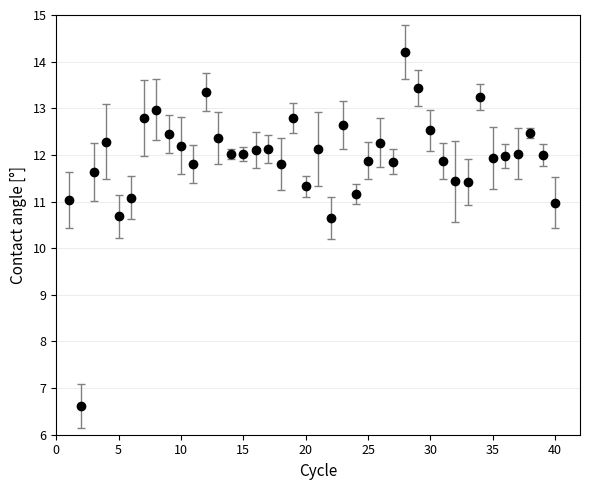

What is the difference between the second highest and second lowest values?

2.8